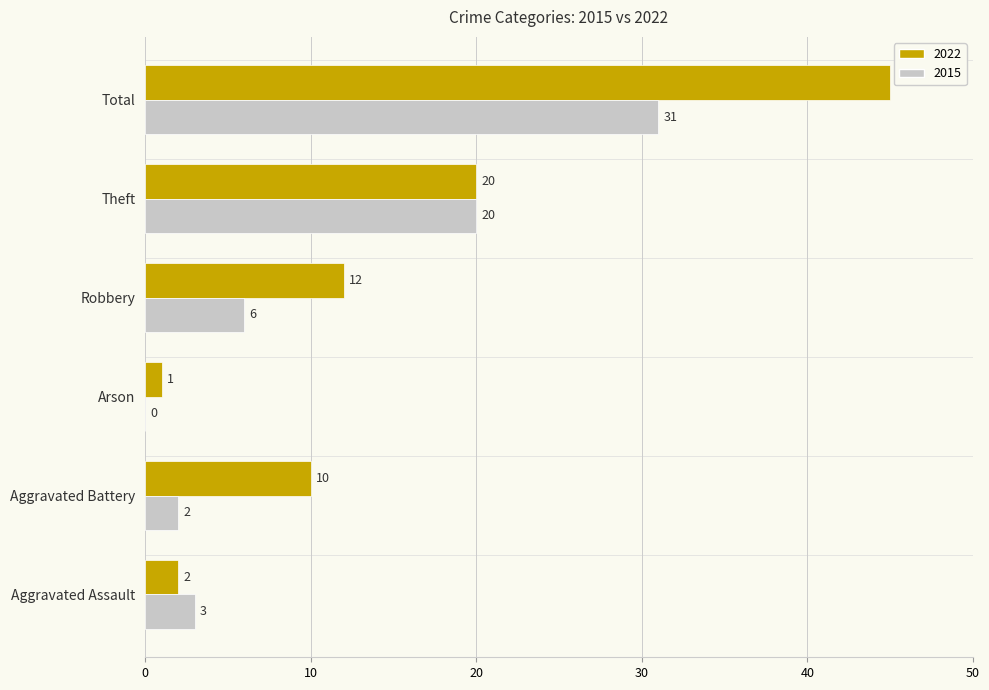

Which series has the largest total across all categories?

2022